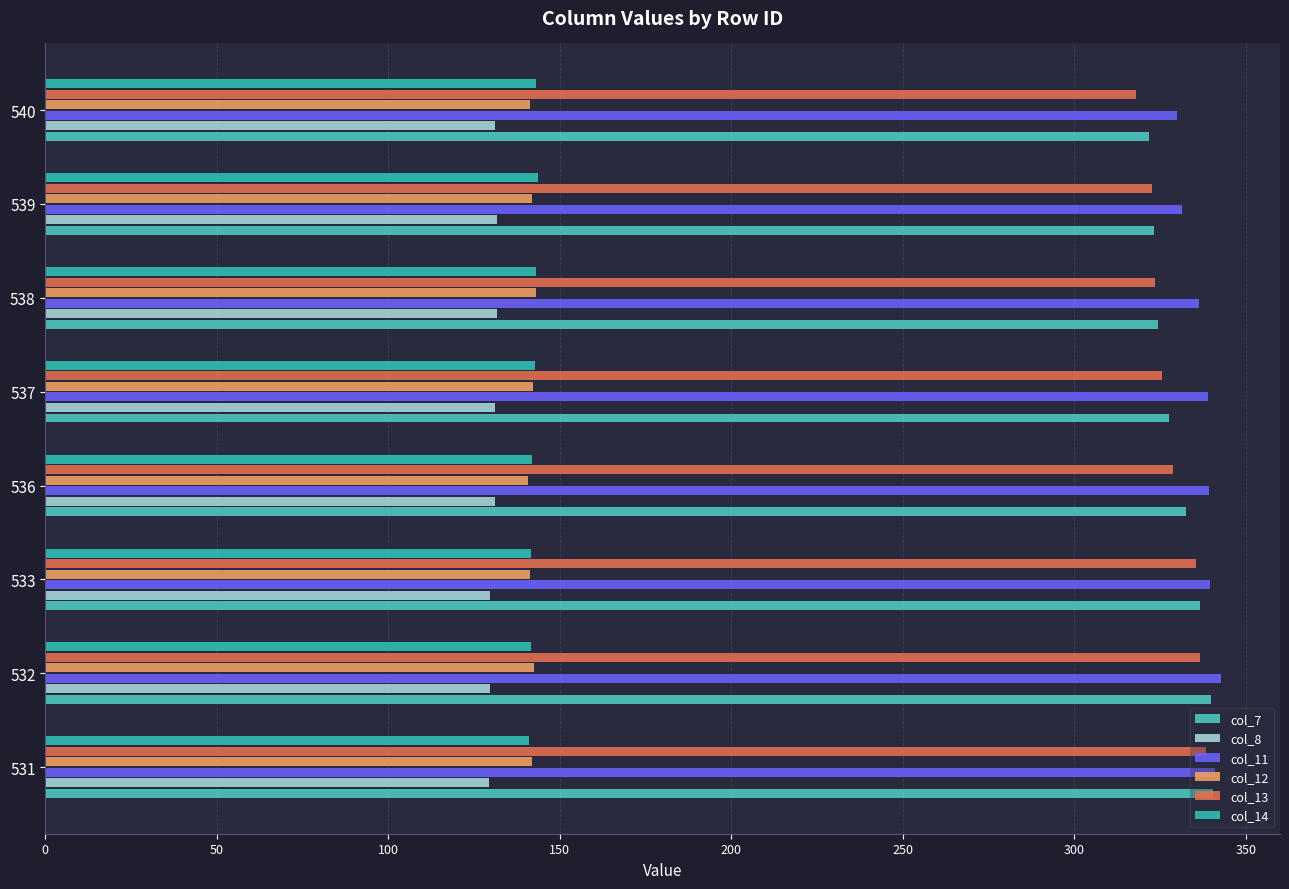

What is the value of the col_7 bar at the 1st from the left?

340.5